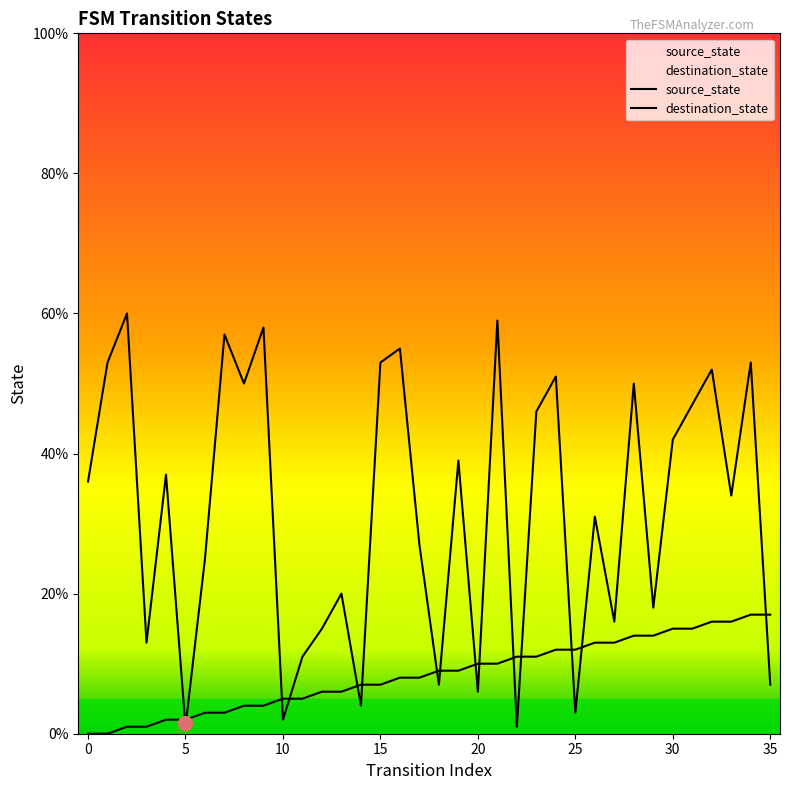

Reading right to left, list all the values displayed in this chart.

source_state: 17	17	16	16	15	15	14	14	13	13	12	12	11	11	10	10	9	9	8	8	7	7	6	6	5	5	4	4	3	3	2	2	1	1	0	0
destination_state: 7	53	34	52	47	42	18	50	16	31	3	51	46	1	59	6	39	7	27	55	53	4	20	15	11	2	58	50	57	25	1	37	13	60	53	36